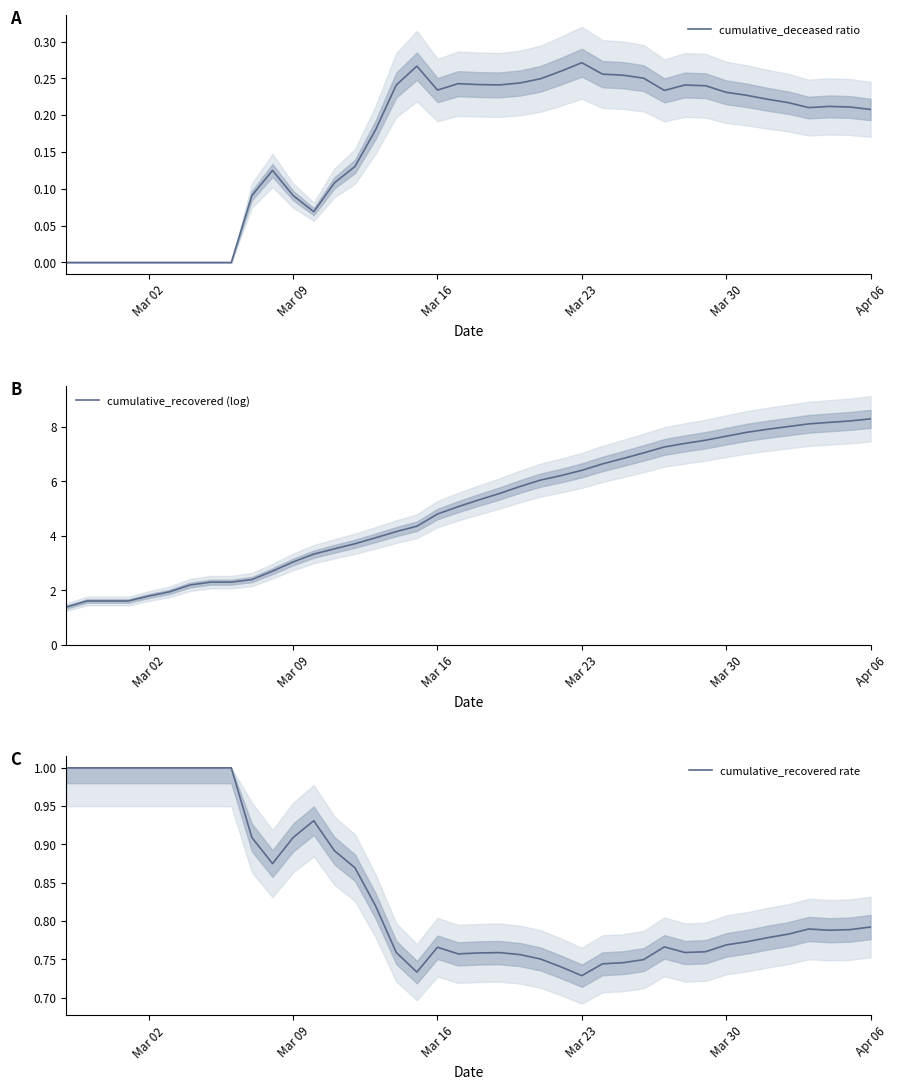

What is the minimum value for cumulative_recovered (log)?

1.4